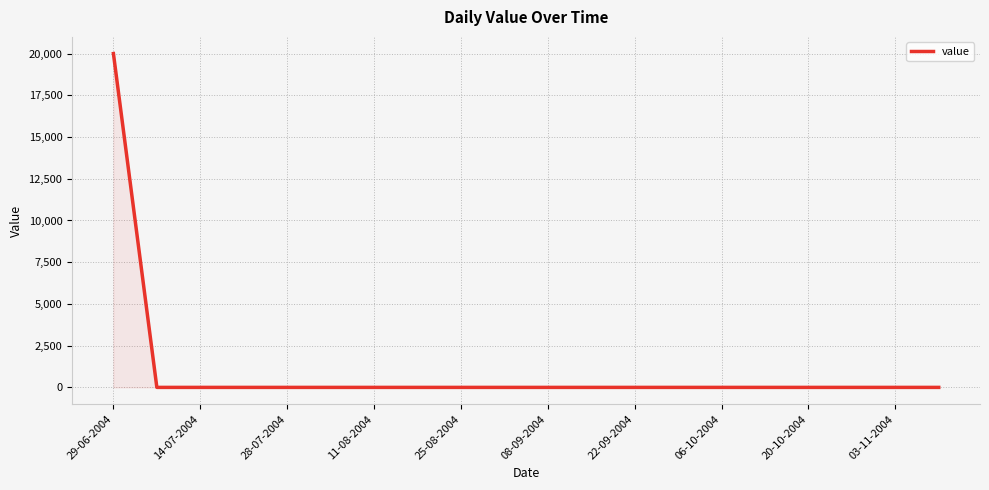

Reading left to right, what are all the values shown in this chart?

20000	0	0	0	0	0	0	0	0	0	0	0	0	0	0	0	0	0	0	0